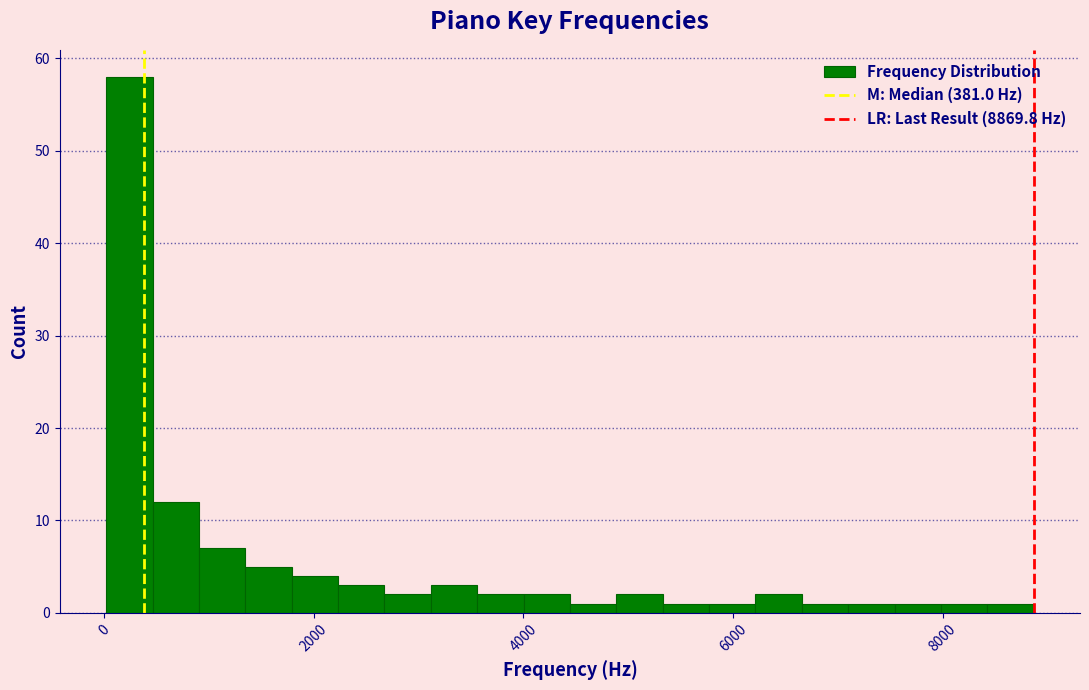

Read against the x-axis, roughly where is the centre of the tallest bar?

200